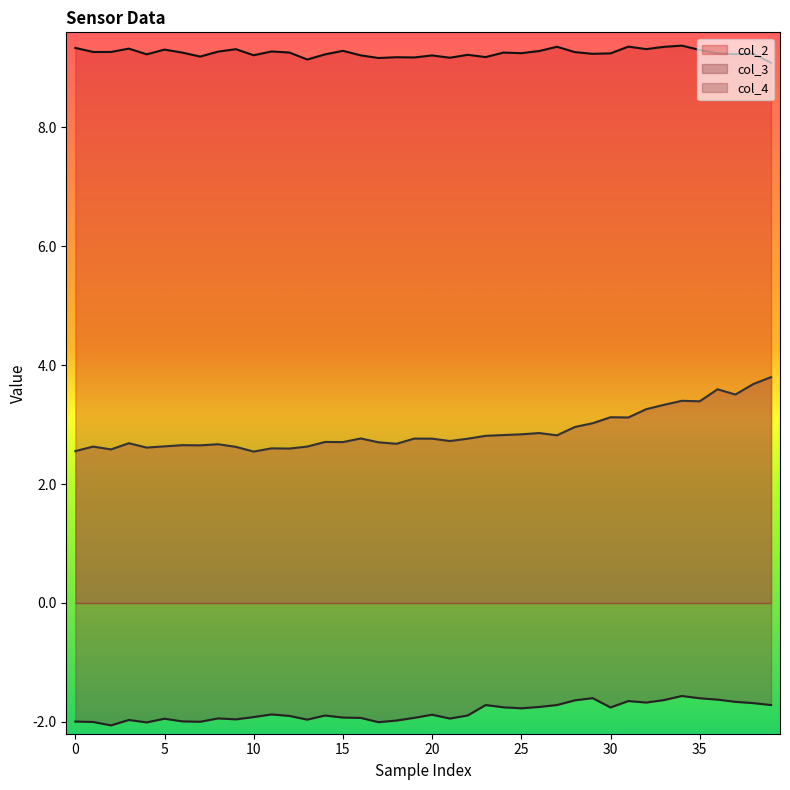

The value of col_4 at 5 is 2.6. True or false?

True